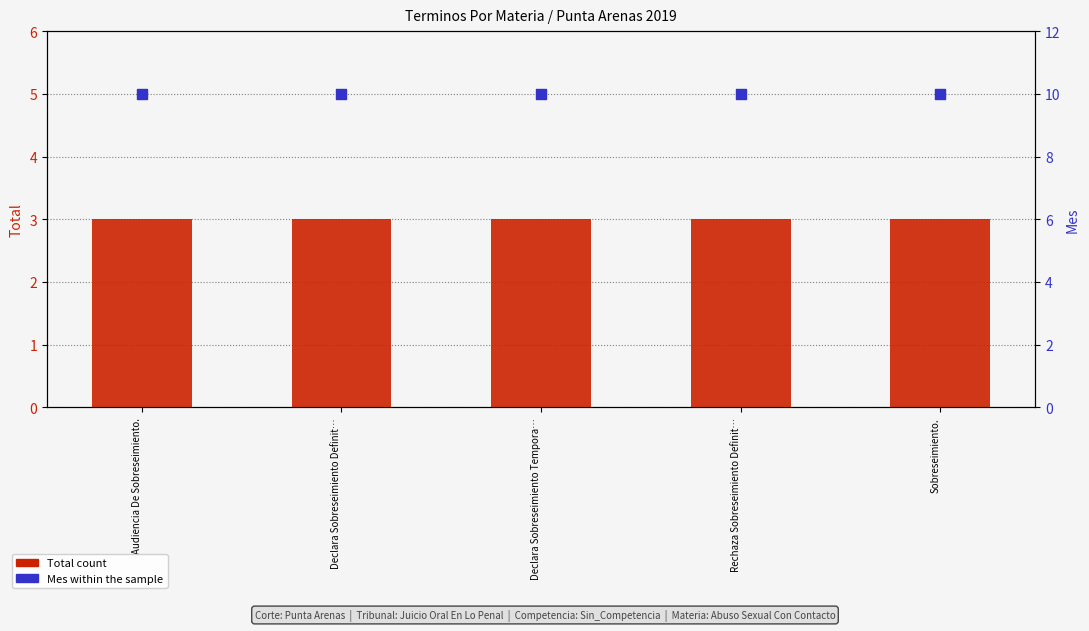

What are all the series names shown in the legend?

Total count, Mes within the sample